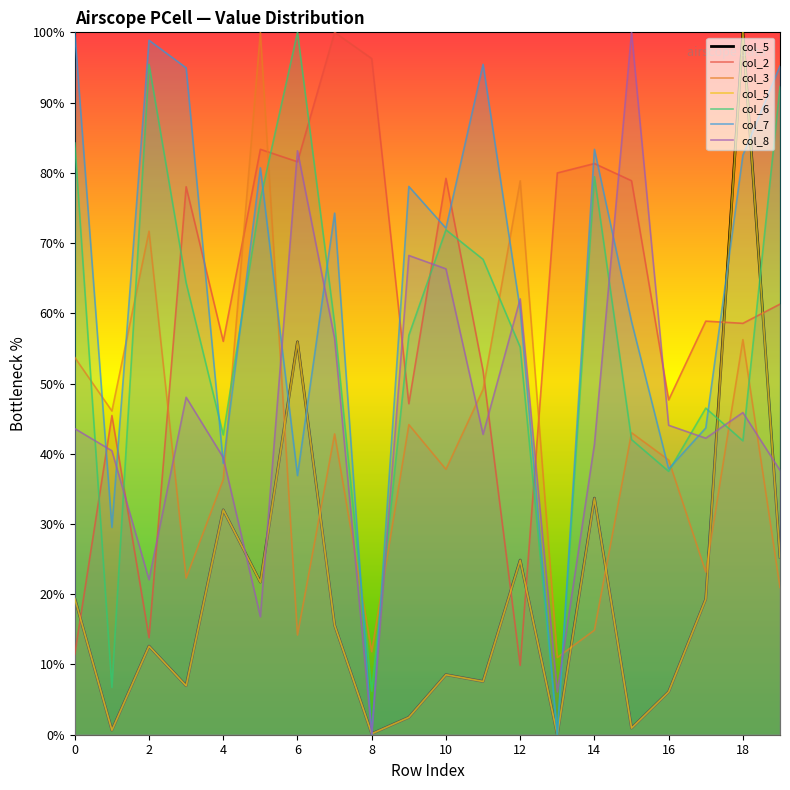

The value of col_2 at 16 is 30.4. True or false?

False